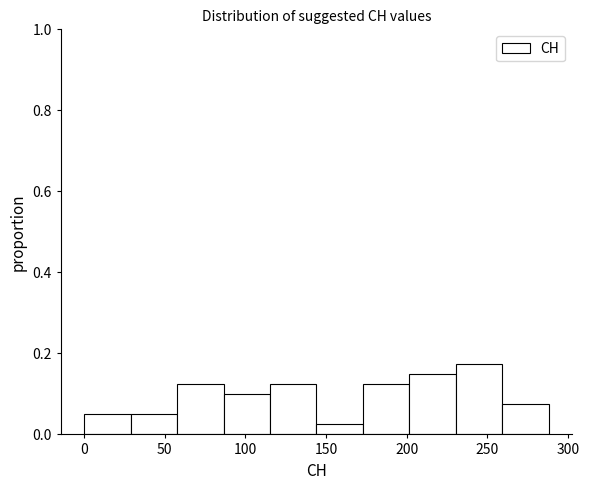

Over which range of the x-axis is the bar tallest?

230 to 260